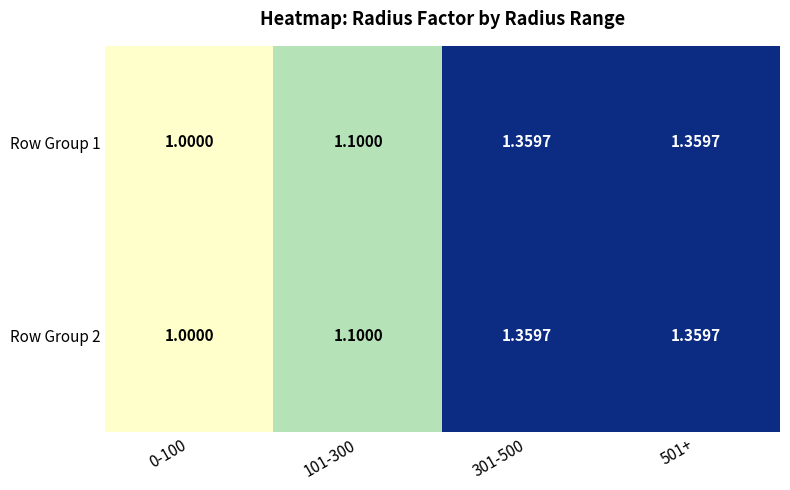

Is the value of Row Group 2 at 101-300 greater than the value of Row Group 1 at 501+?

No